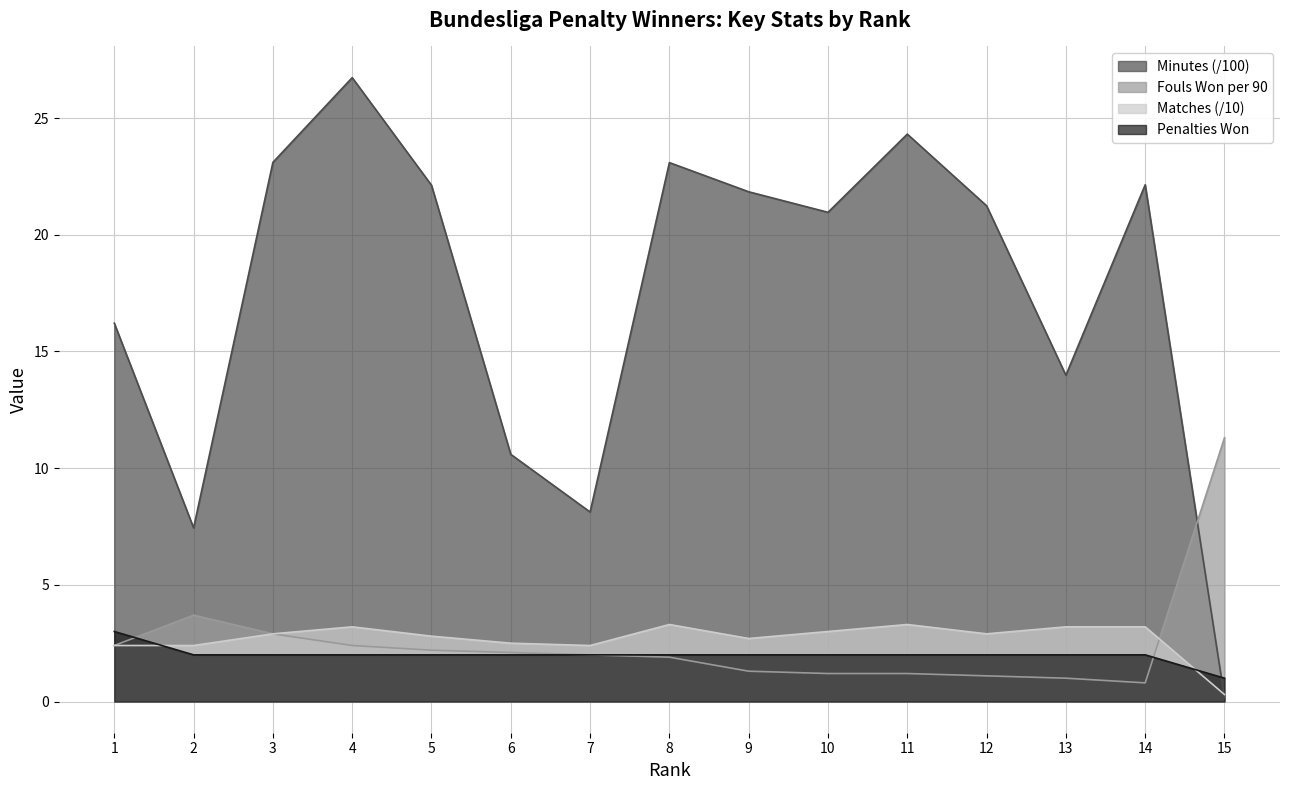

What is the average value of the Minutes series?

17.5